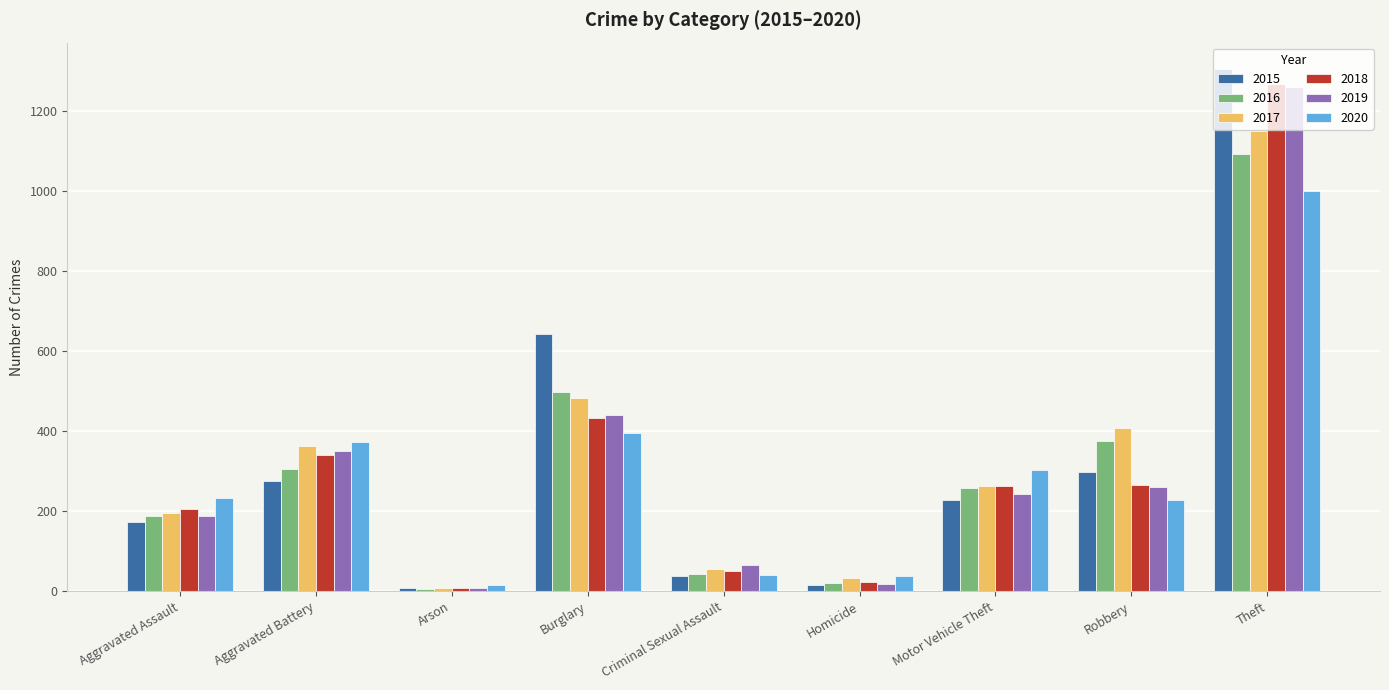

What is the total value across all series at Robbery?

1833